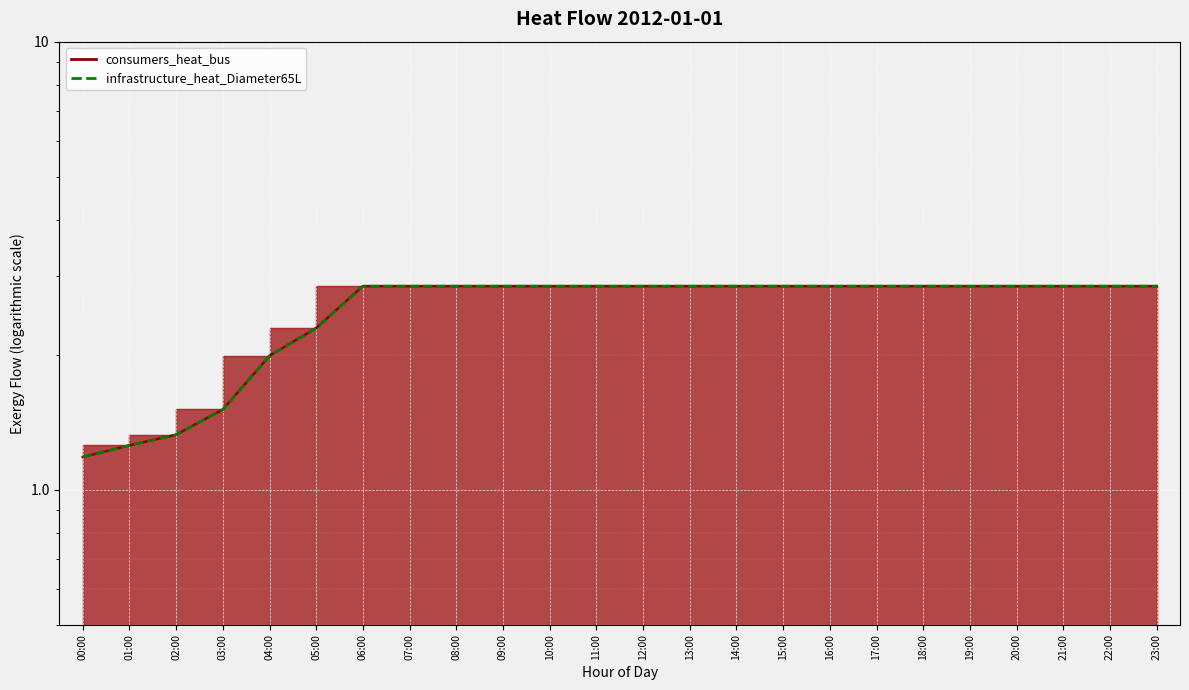

What is the value of the consumers_heat_bus point at the 17th from the left?

2.8